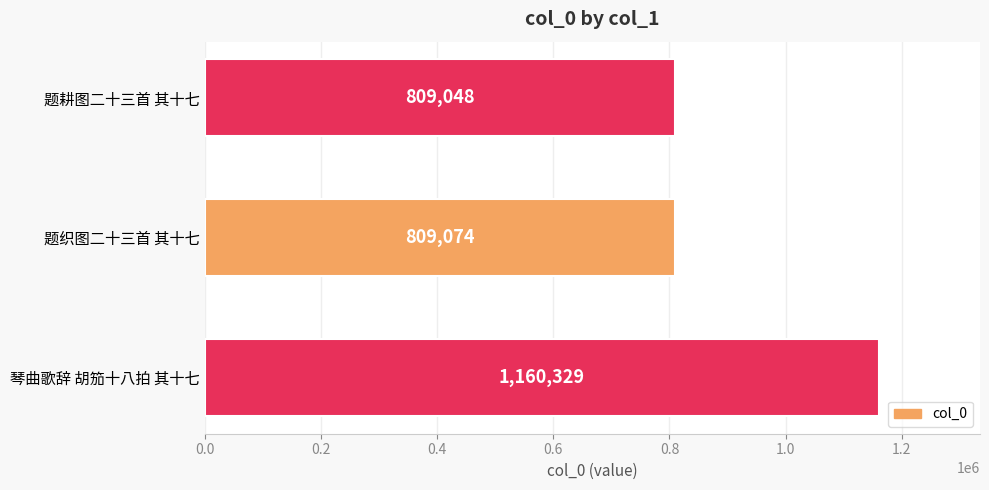

Which has a higher value, 琴曲歌辞 胡笳十八拍 其十七 or 题耕图二十三首 其十七?

琴曲歌辞 胡笳十八拍 其十七